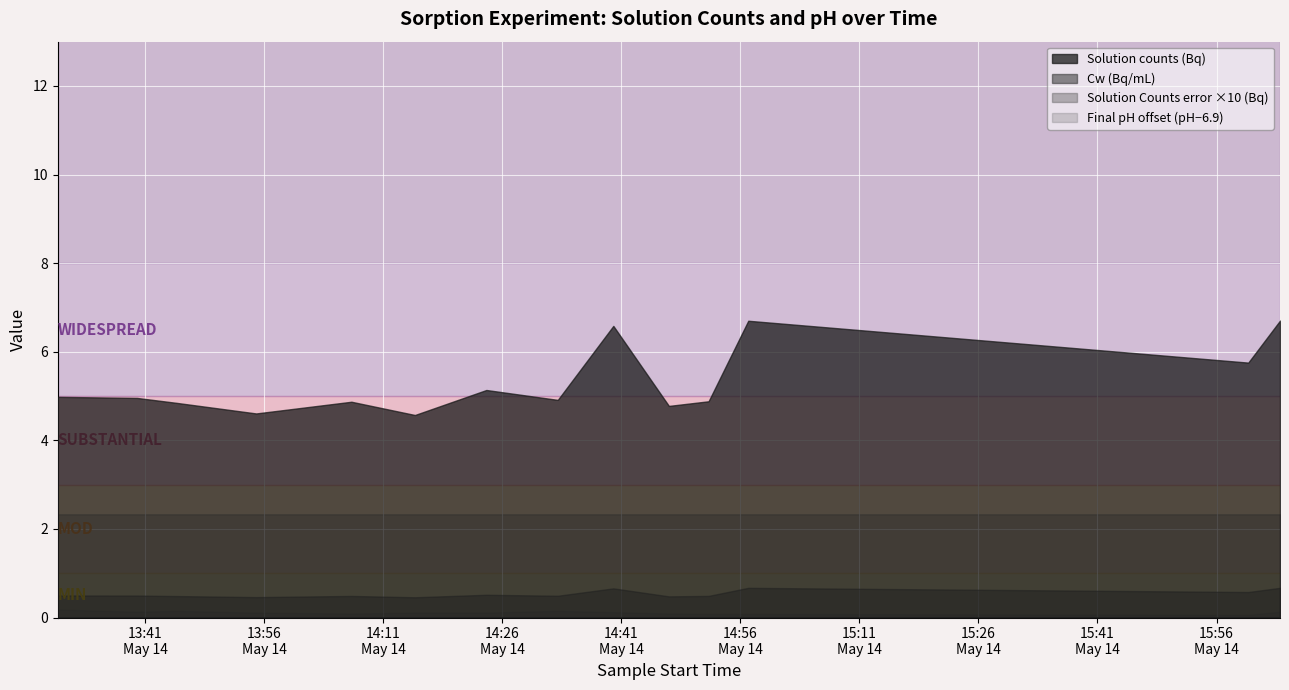

How many values in the Final pH series are below 7?

5